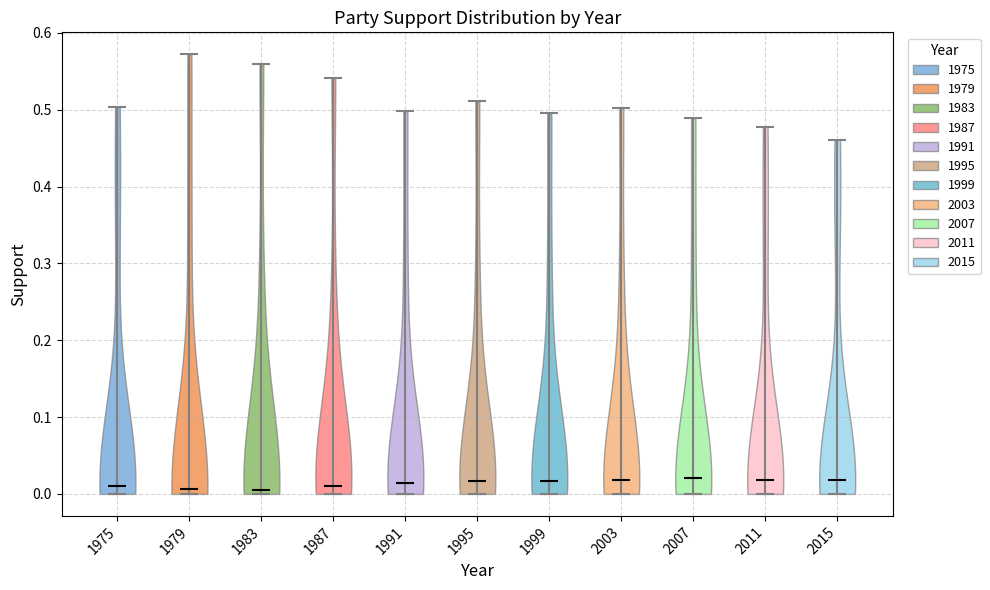

Reading left to right, read every violin against the y-axis: where its median line is, and the lowest and highest points it reaches. The values are not printed on the chart, so give them approximately, as read against the axis.

1975: median line 0.01, lowest point 0.00, highest point 0.50
1979: median line 0.01, lowest point 0.00, highest point 0.57
1983: median line 0.00, lowest point 0.00, highest point 0.56
1987: median line 0.01, lowest point 0.00, highest point 0.54
1991: median line 0.01, lowest point 0.00, highest point 0.50
1995: median line 0.02, lowest point 0.00, highest point 0.51
1999: median line 0.02, lowest point 0.00, highest point 0.50
2003: median line 0.02, lowest point 0.00, highest point 0.50
2007: median line 0.02, lowest point 0.00, highest point 0.49
2011: median line 0.02, lowest point 0.00, highest point 0.48
2015: median line 0.02, lowest point 0.00, highest point 0.46